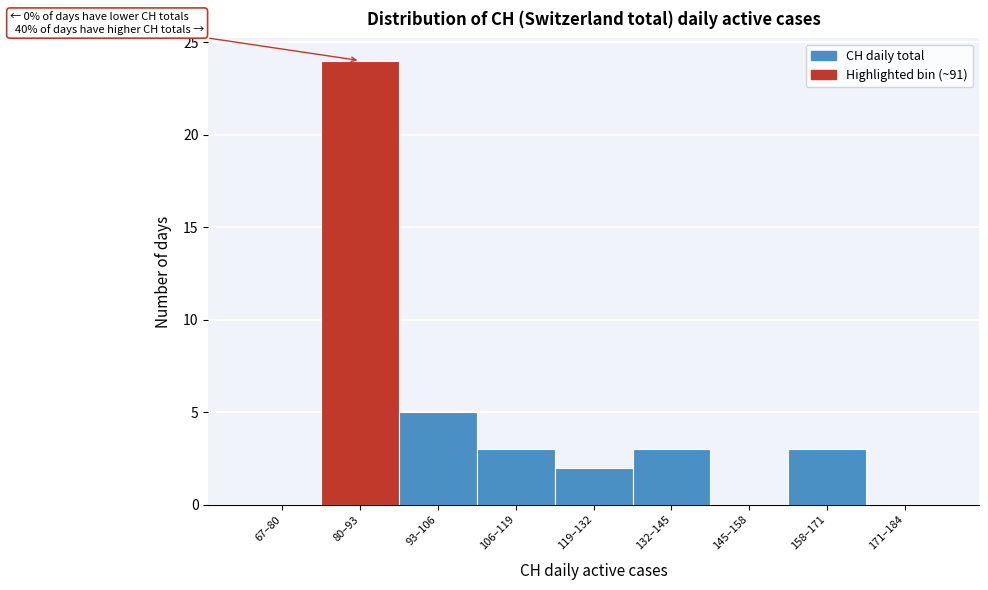

Reading left to right, extract all data points from this chart.

67–80=0	80–93=24	93–106=5	106–119=3	119–132=2	132–145=3	145–158=0	158–171=3	171–184=0